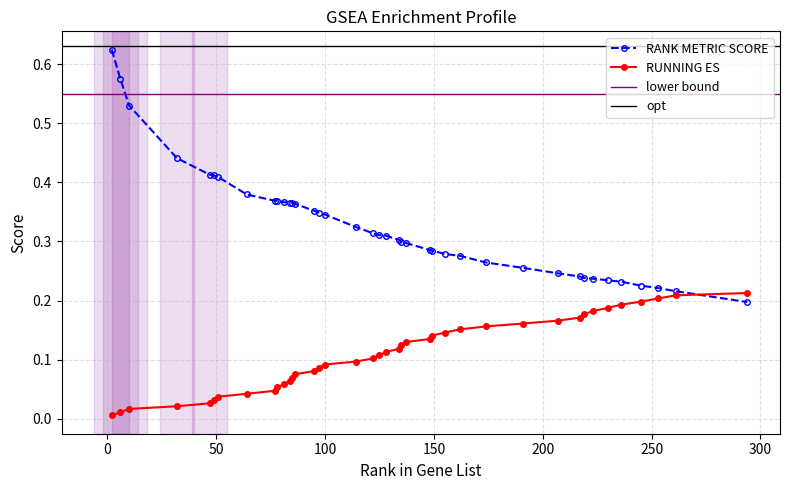

After their last crossing, which series has the higher values: RUNNING ES or RANK METRIC SCORE?

RUNNING ES